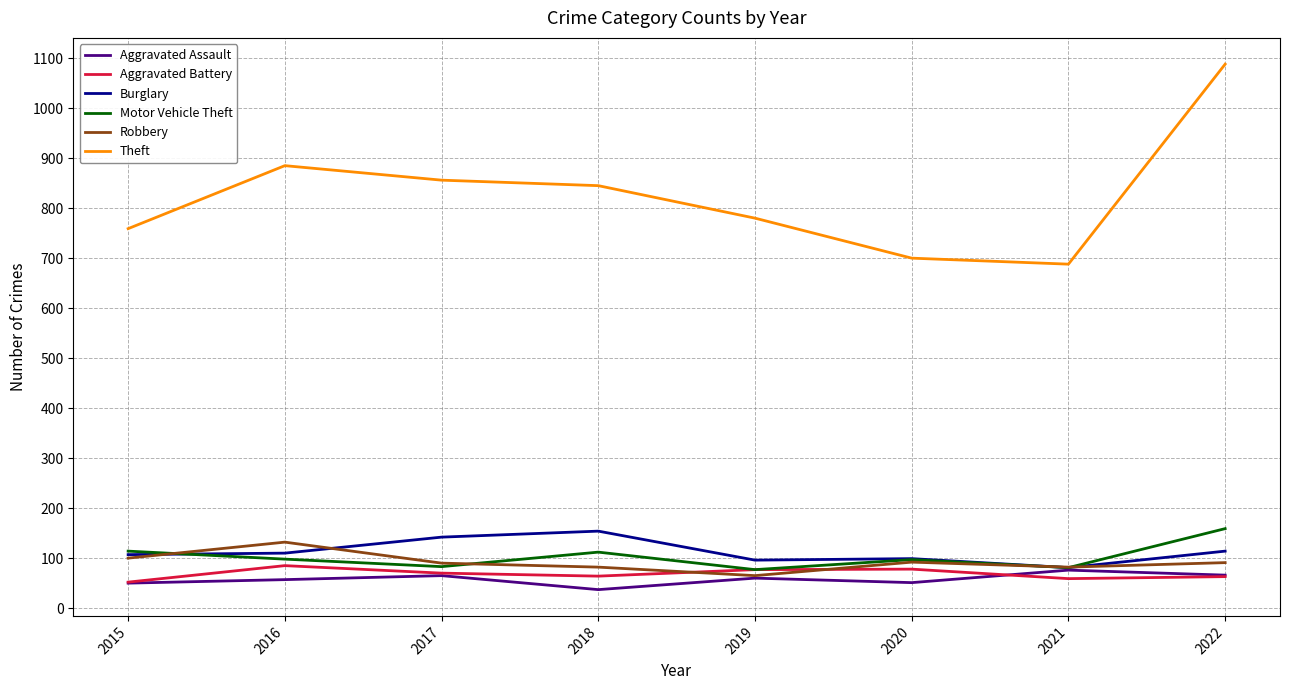

Between 2019 and 2022, which series saw the biggest shift?

Theft